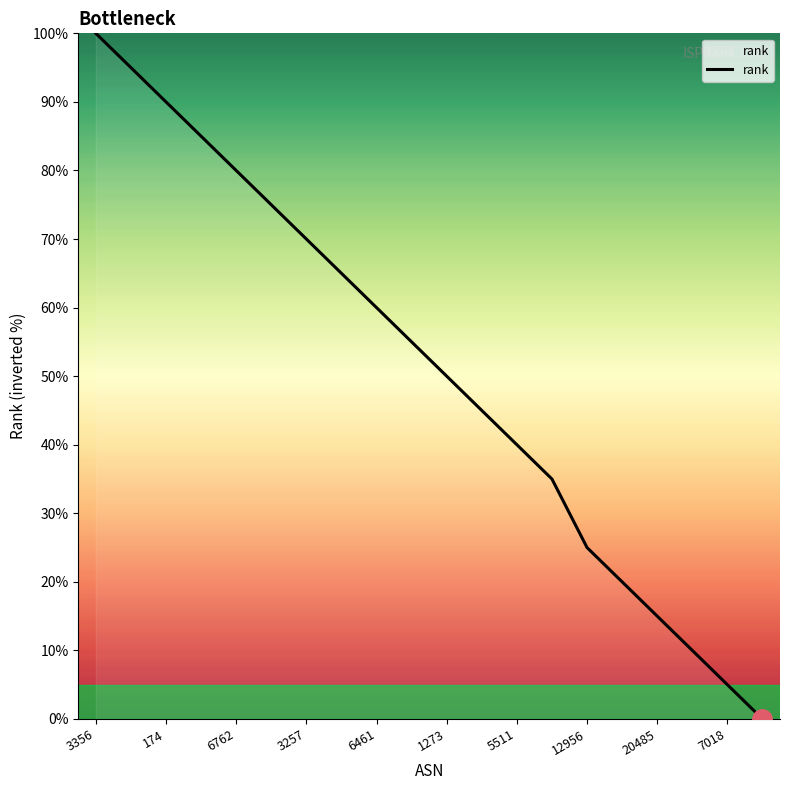

Count the number of categories in the chart.

20